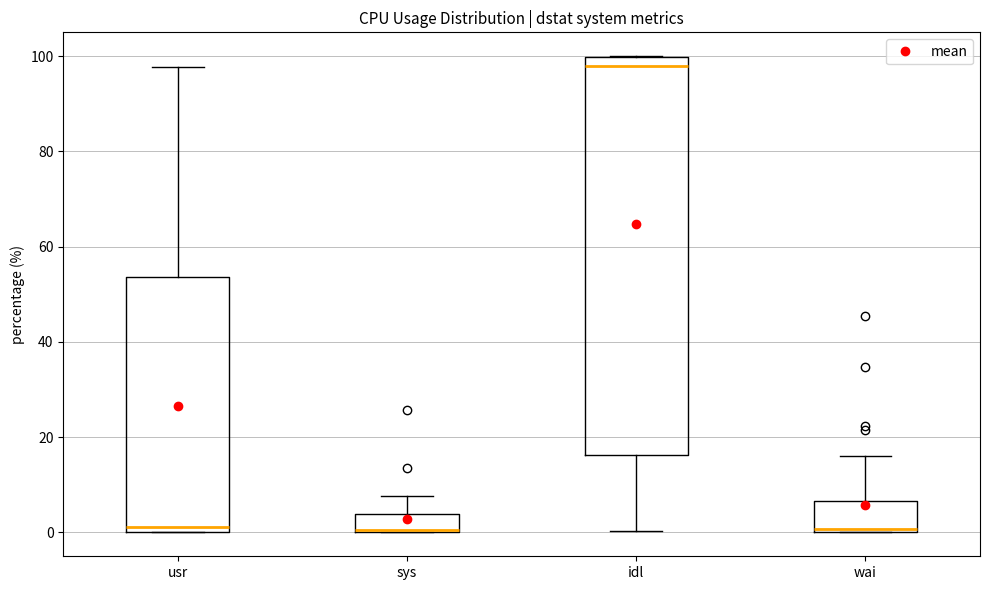

Reading left to right, transcribe this box plot: for each box, give where its median line is, the range the box spans, and where its two whiskers end, as read against the y-axis. The values are not printed on the chart, so give them approximately, as read against the axis.

usr: median 2, box 0 to 54, whiskers 0 to 98
sys: median 0, box 0 to 4, whiskers 0 to 8
idl: median 98, box 16 to 100, whiskers 0 to 100
wai: median 0 (just above the box's lower edge), box 0 to 6, whiskers 0 to 16